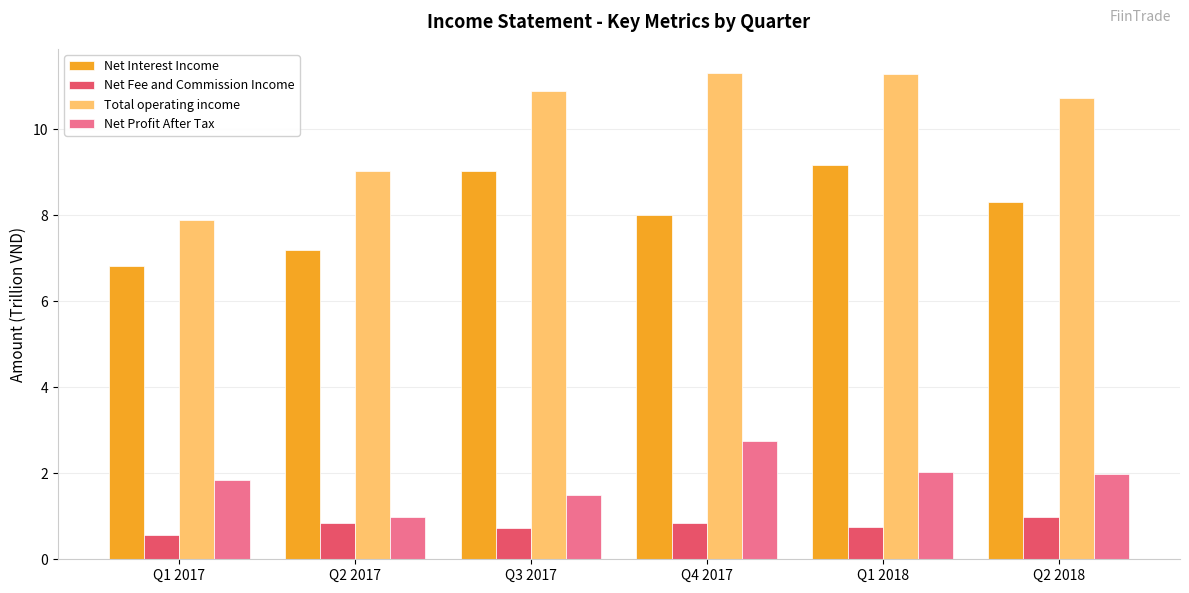

What is the sum of all Total operating income values?

61.1